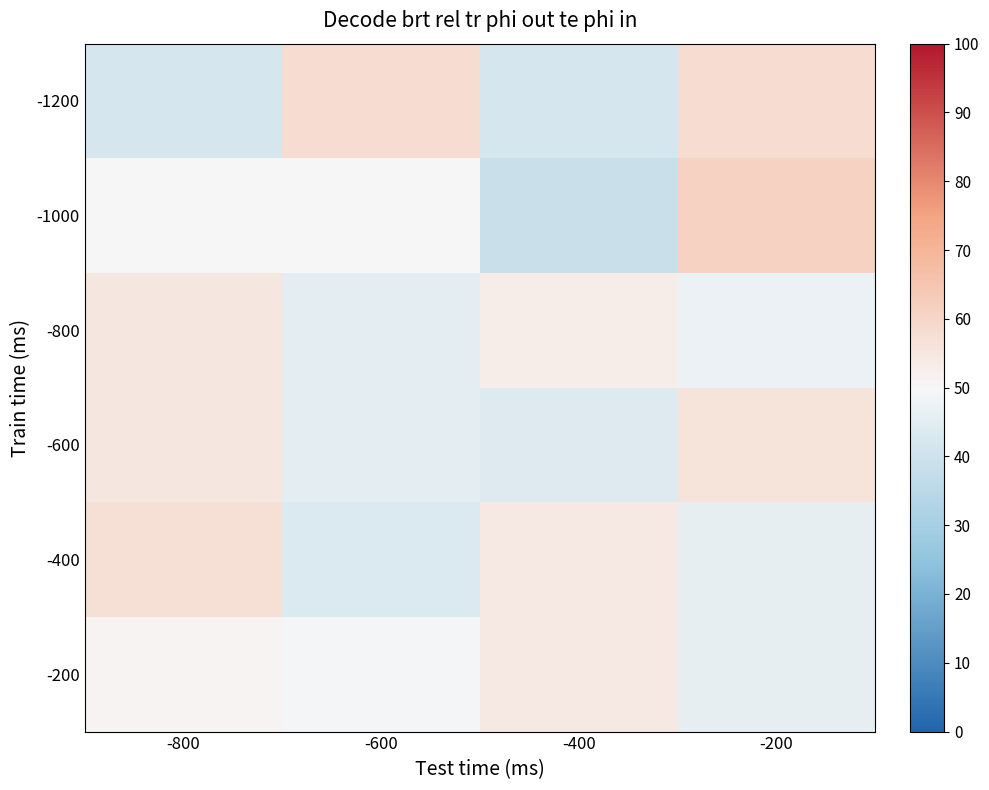

What is the total value across all series at -600?

290